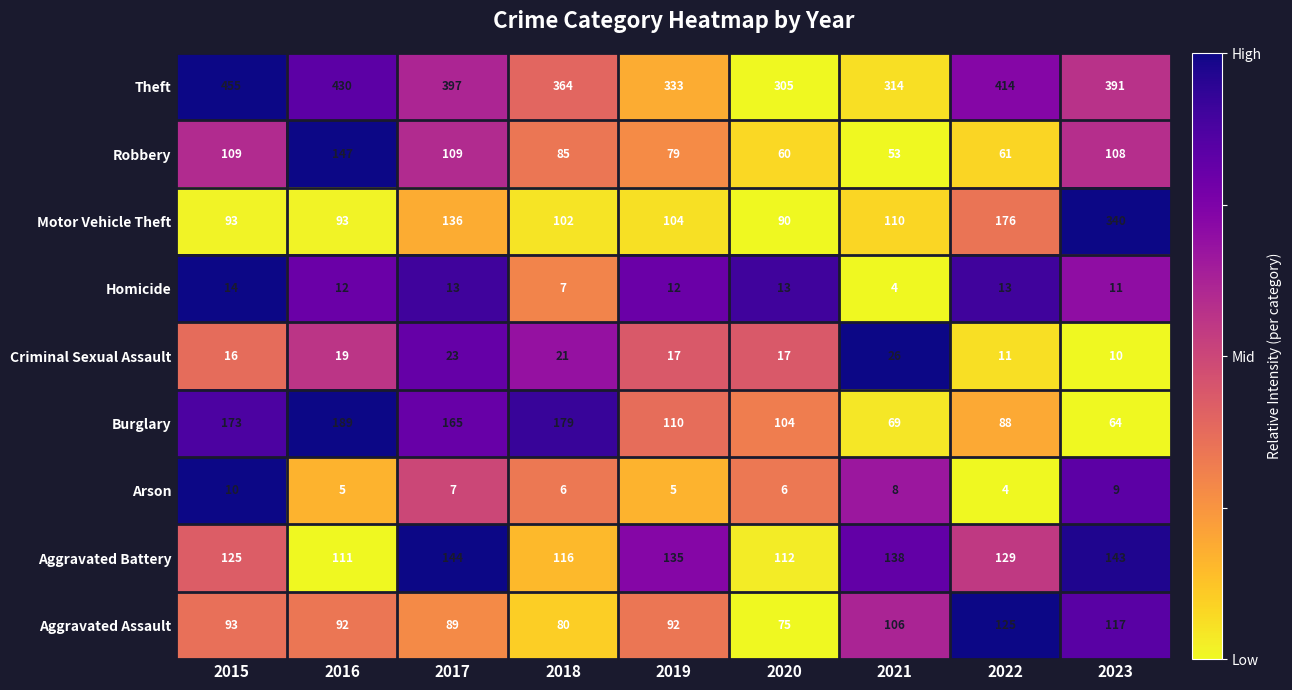

The Theft series shows 102 at 2017. True or false?

False